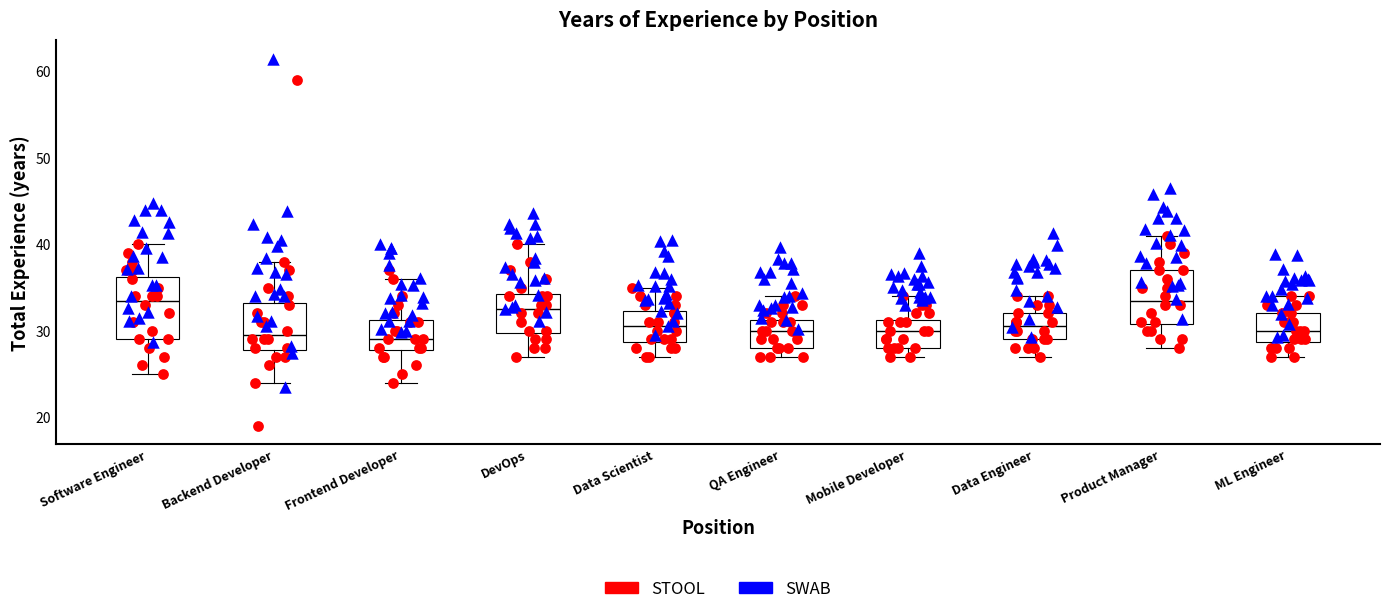

Reading left to right, read every box against the y-axis: the position of its median line, the range the box covers, and the ends of its whiskers. The values are not printed on the chart, so give them approximately, as read against the axis.

Software Engineer: median 34, box 29 to 36, whiskers 25 to 40
Backend Developer: median 30, box 28 to 33, whiskers 24 to 38
Frontend Developer: median 29, box 28 to 31, whiskers 24 to 36
DevOps: median 33, box 30 to 34, whiskers 27 to 40
Data Scientist: median 31, box 29 to 32, whiskers 27 to 35
QA Engineer: median 30, box 28 to 31, whiskers 27 to 34
Mobile Developer: median 30, box 28 to 31, whiskers 27 to 34
Data Engineer: median 31, box 29 to 32, whiskers 27 to 34
Product Manager: median 34, box 31 to 37, whiskers 28 to 41
ML Engineer: median 30, box 29 to 32, whiskers 27 to 34